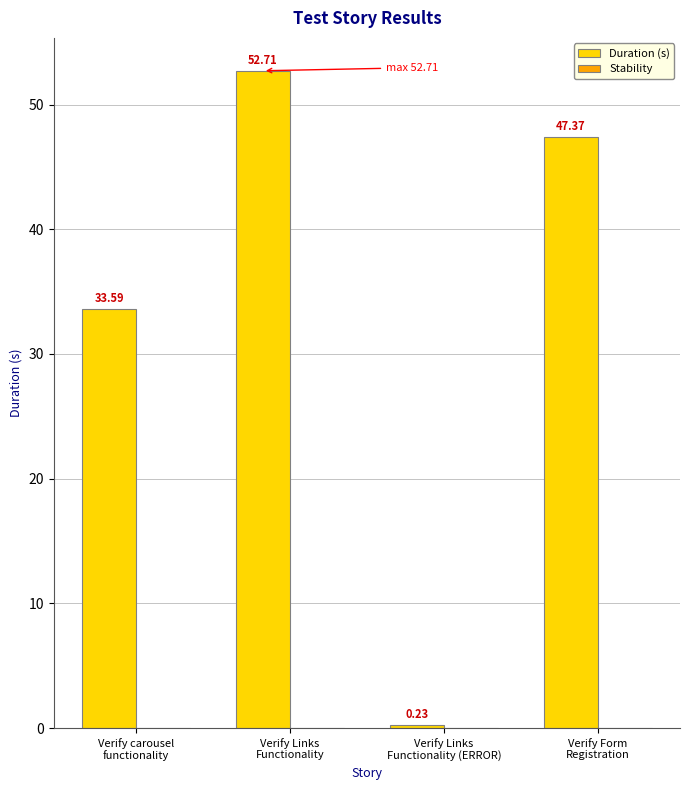

What is the difference between the maximum and second lowest values?

19.1